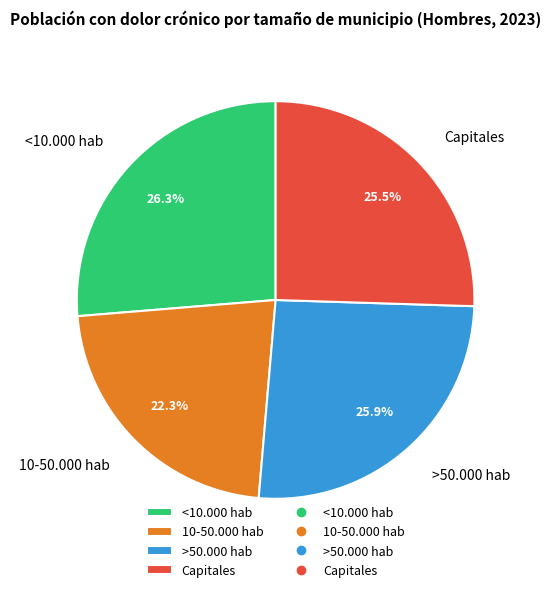

How many slices are in this pie chart?

4